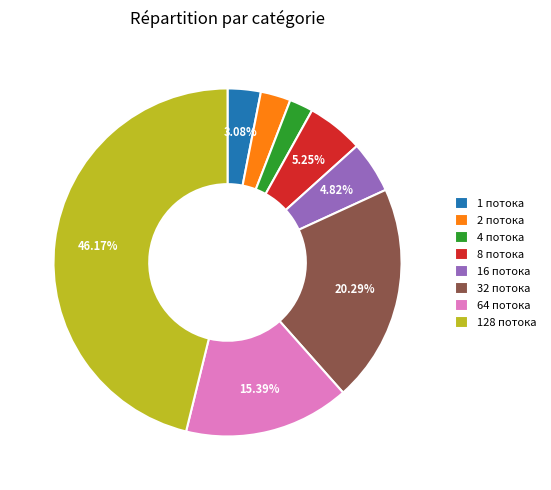

To the nearest percent, what is the difference between the largest and smallest slice percentages?

44%